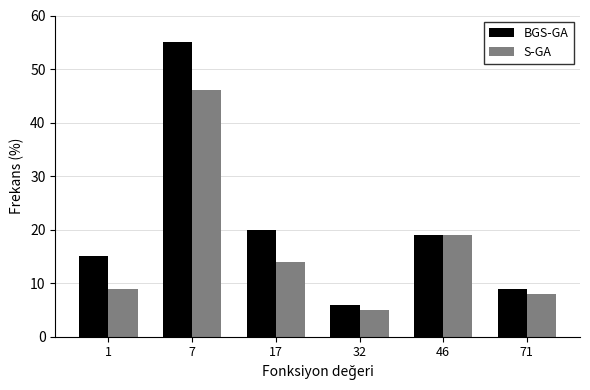

Reading right to left, list all the values displayed in this chart.

BGS-GA: 71=9	46=19	32=6	17=20	7=55	1=15
S-GA: 71=8	46=19	32=5	17=14	7=46	1=9